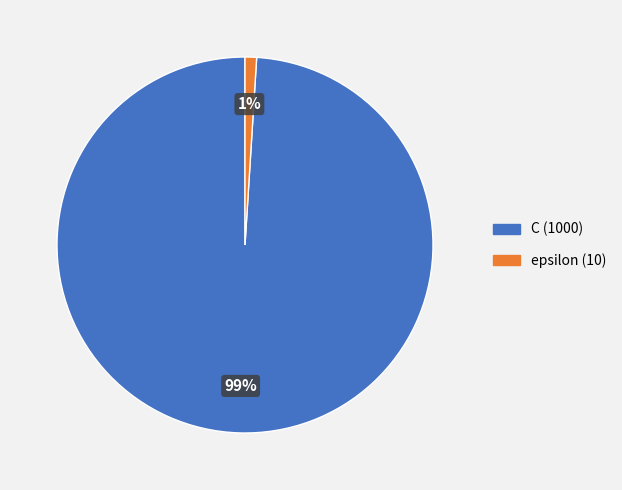

Which has a higher value, epsilon or C?

C